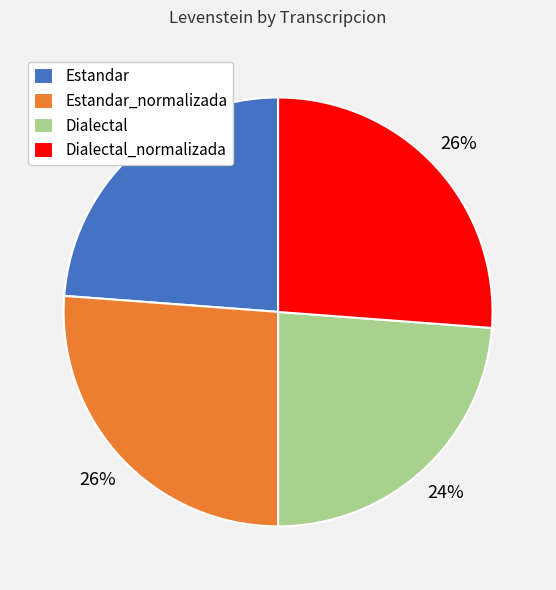

The Estandar_normalizada slice represents 12% of the pie. True or false?

False